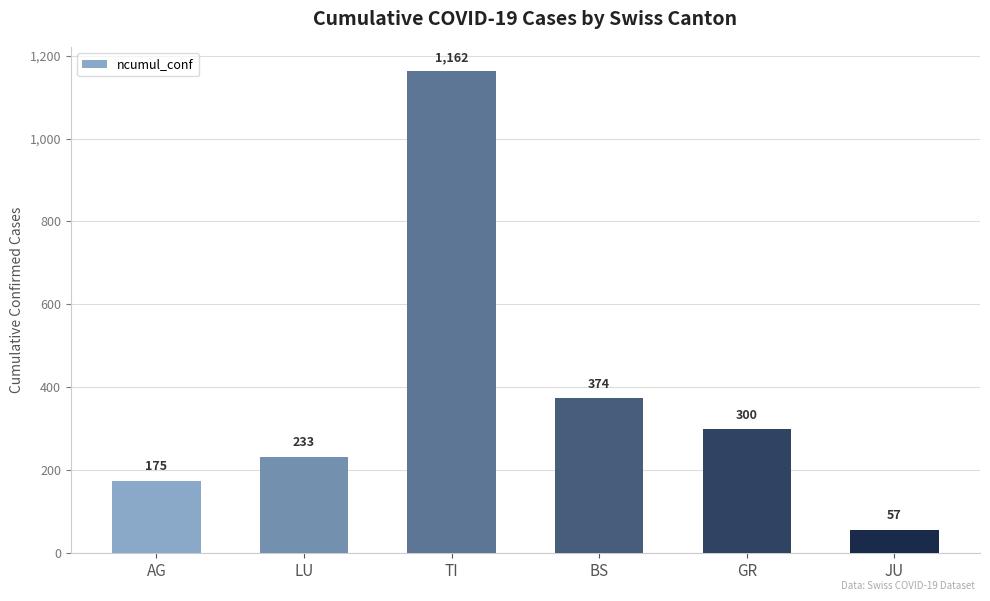

The chart shows a value of 795 at TI. True or false?

False